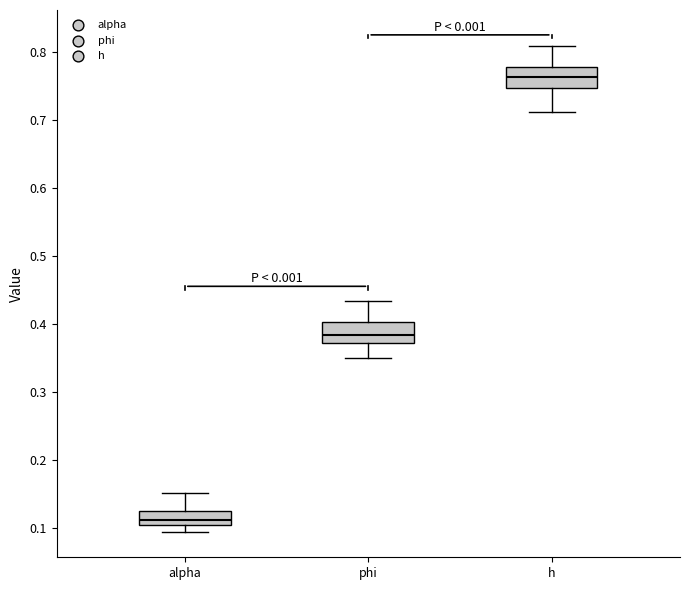

Reading left to right, transcribe this box plot: for each box, give where its median line is, the range the box spans, and where its two whiskers end, as read against the y-axis. The values are not printed on the chart, so give them approximately, as read against the axis.

alpha: median 0.11, box 0.10 to 0.13, whiskers 0.09 to 0.15
phi: median 0.38, box 0.37 to 0.40, whiskers 0.35 to 0.43
h: median 0.76, box 0.75 to 0.78, whiskers 0.71 to 0.81